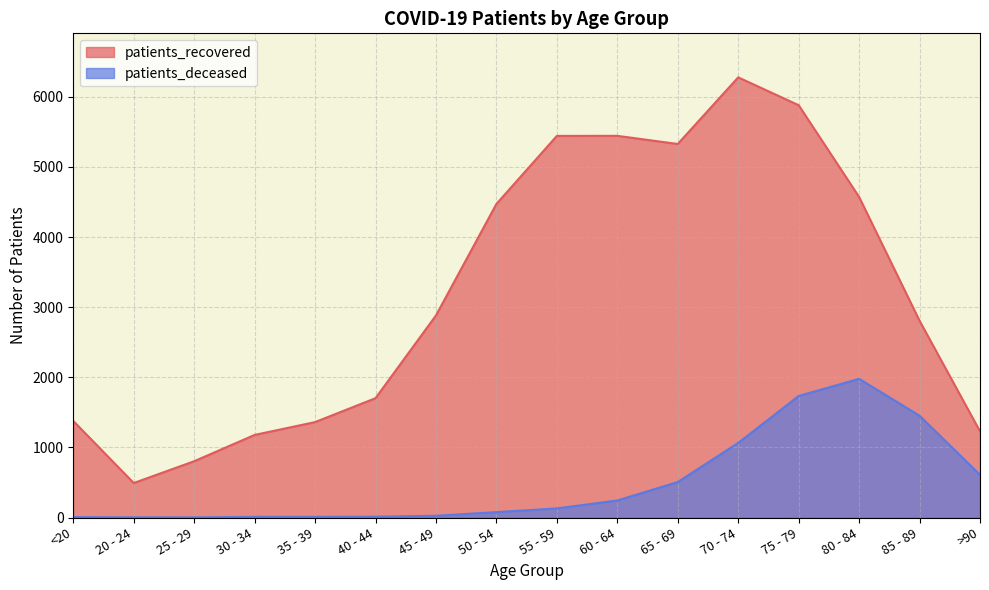

What is the difference between the patients_recovered values at <20 and 75 - 79?

4503